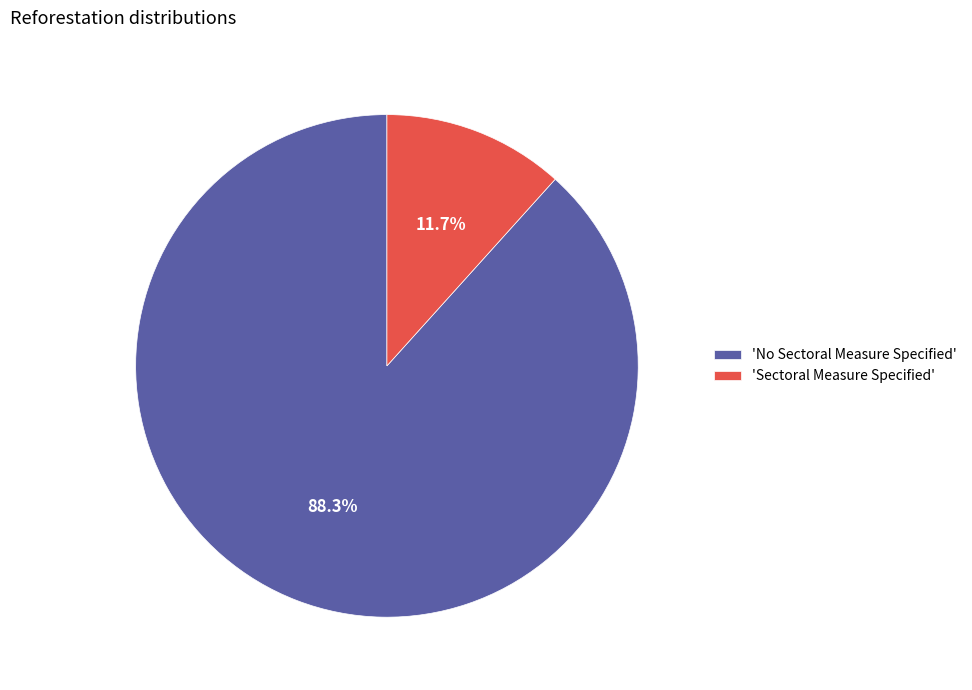

Which has a higher value, 'No Sectoral Measure Specified' or 'Sectoral Measure Specified'?

'No Sectoral Measure Specified'